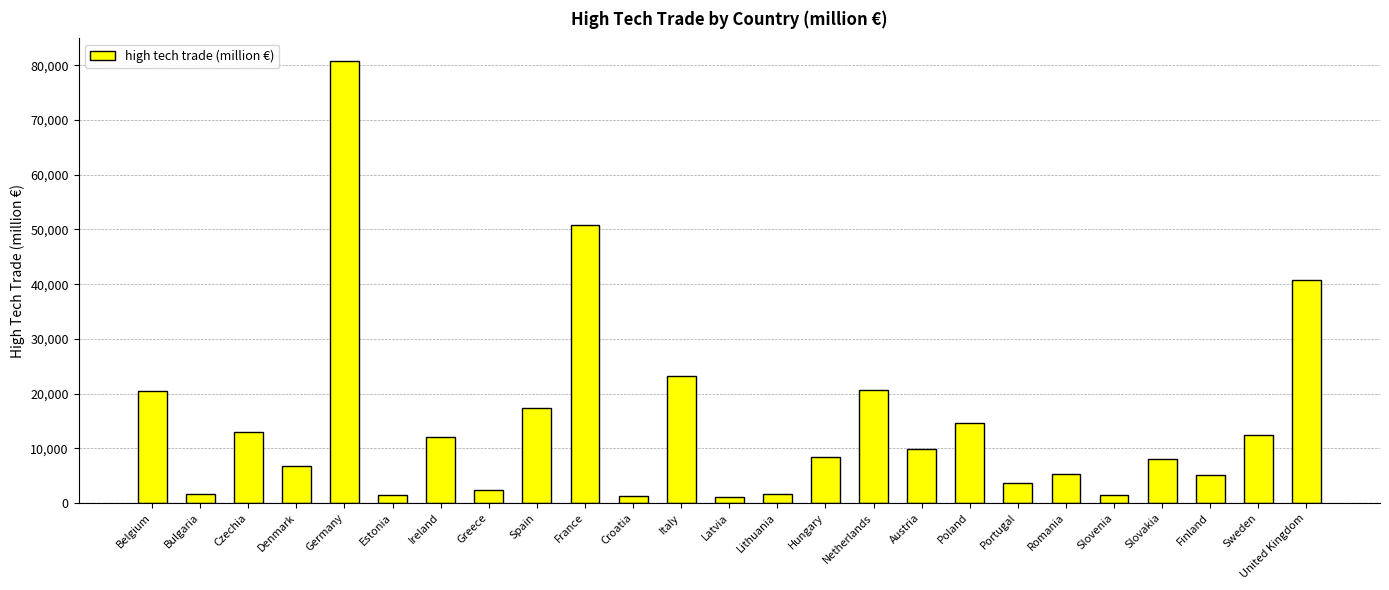

True or false: the data shows 40844 at United Kingdom.

True